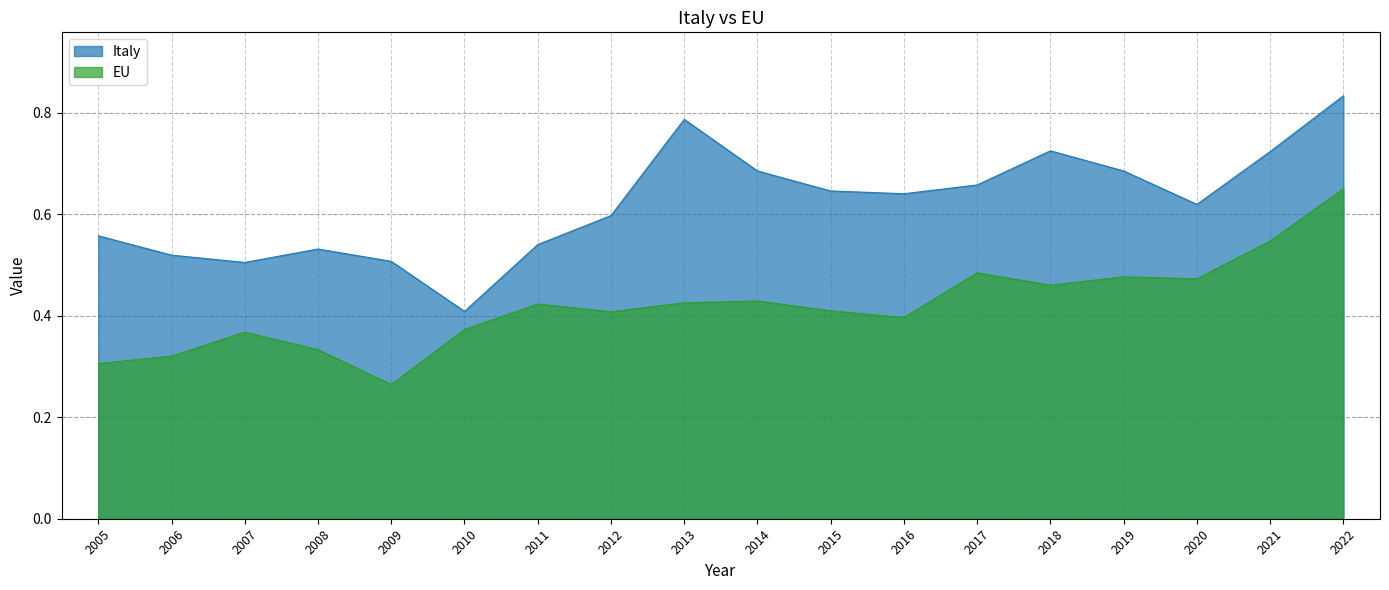

What are all the series names shown in the legend?

Italy, EU